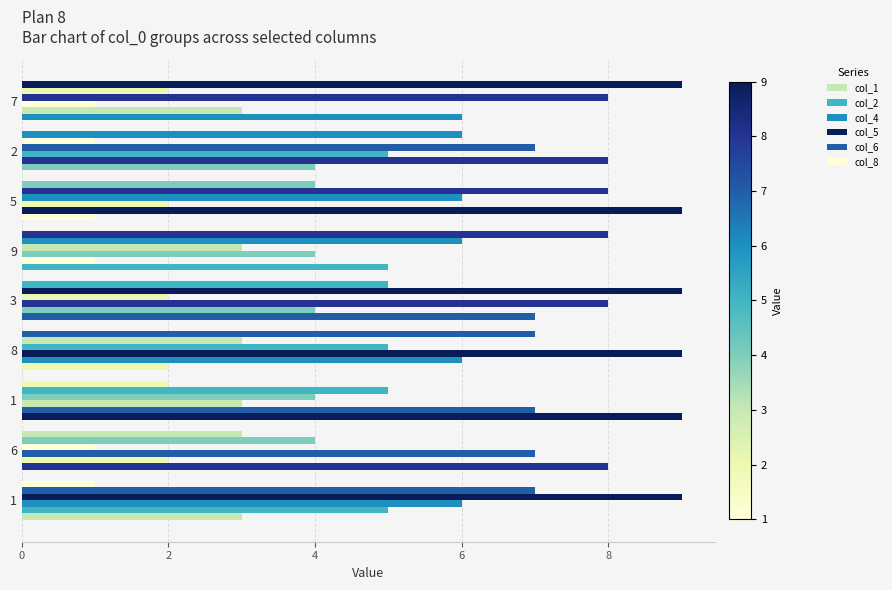

What is the label of the 6th bar from the right?

8